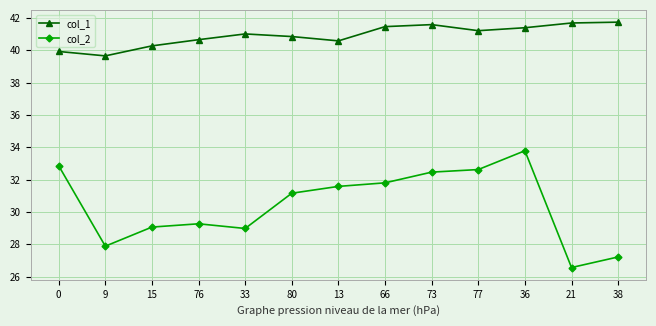

What is the sum of all col_1 values?

532.0